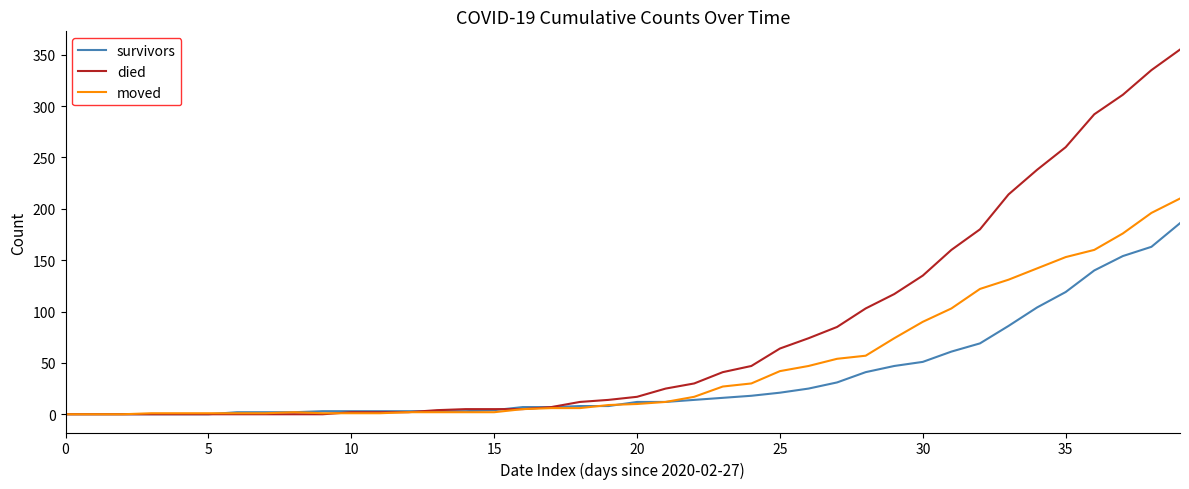

What is the highest value of the died series?

355